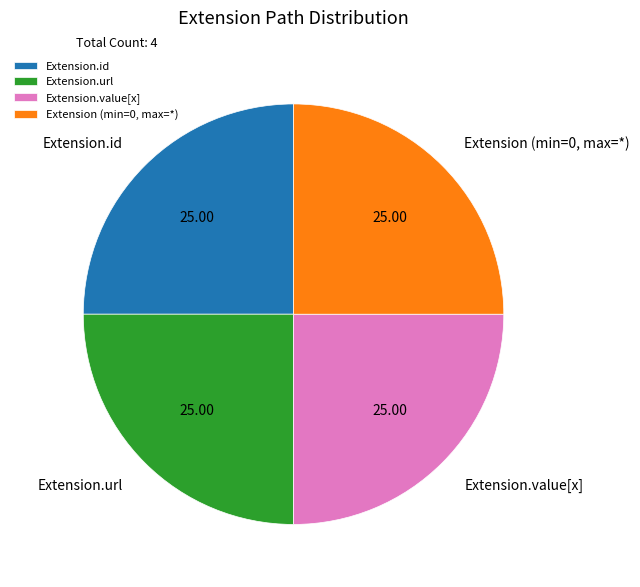

Does Extension.id account for over 50% of the chart?

No